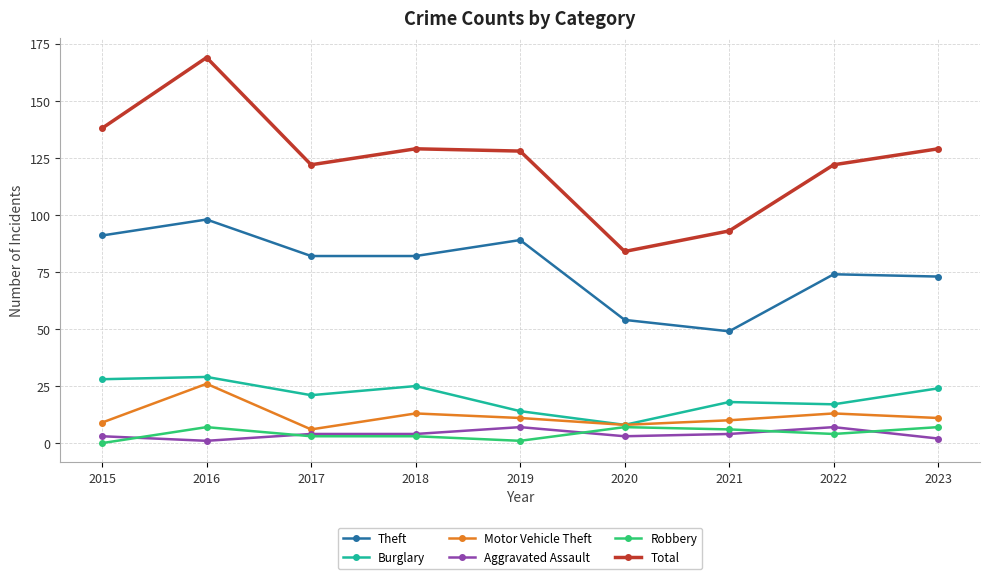

What is the lowest value of the Theft series?

49